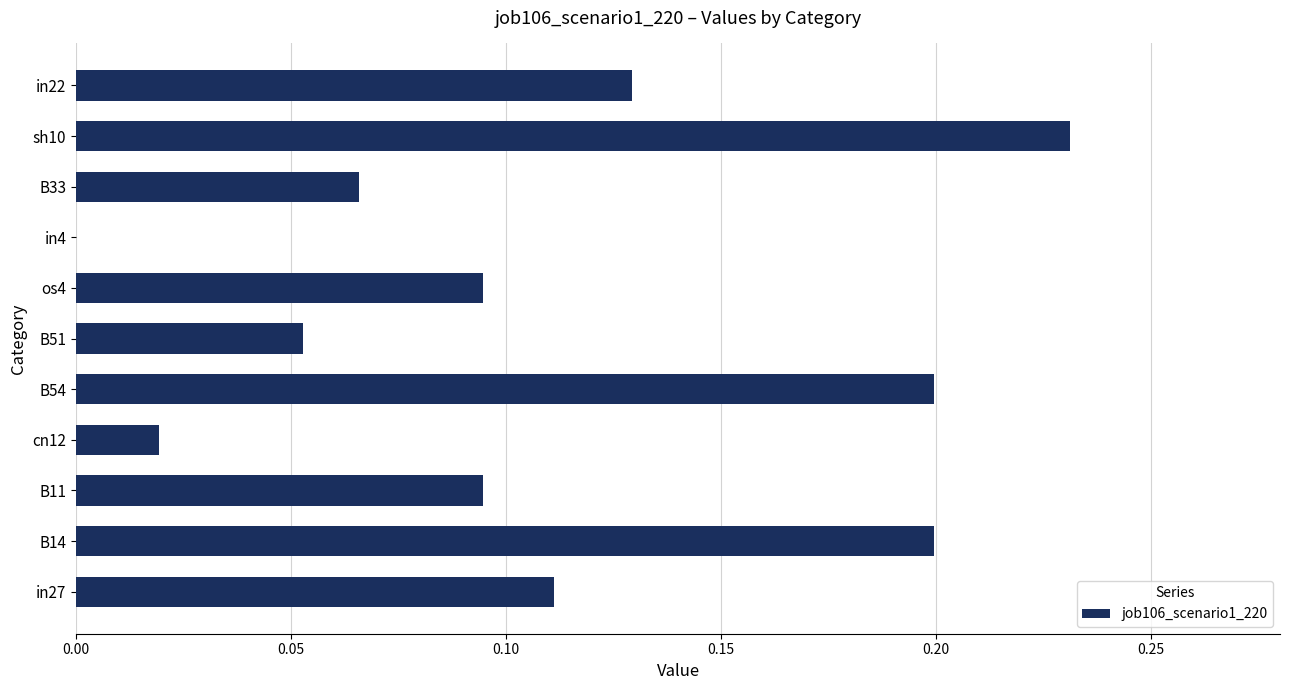

Count the number of data series in this chart.

1